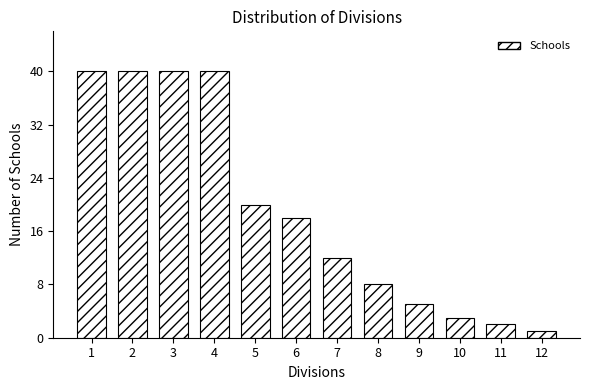

Reading right to left, transcribe all the data shown in this chart.

1	2	3	5	8	12	18	20	40	40	40	40